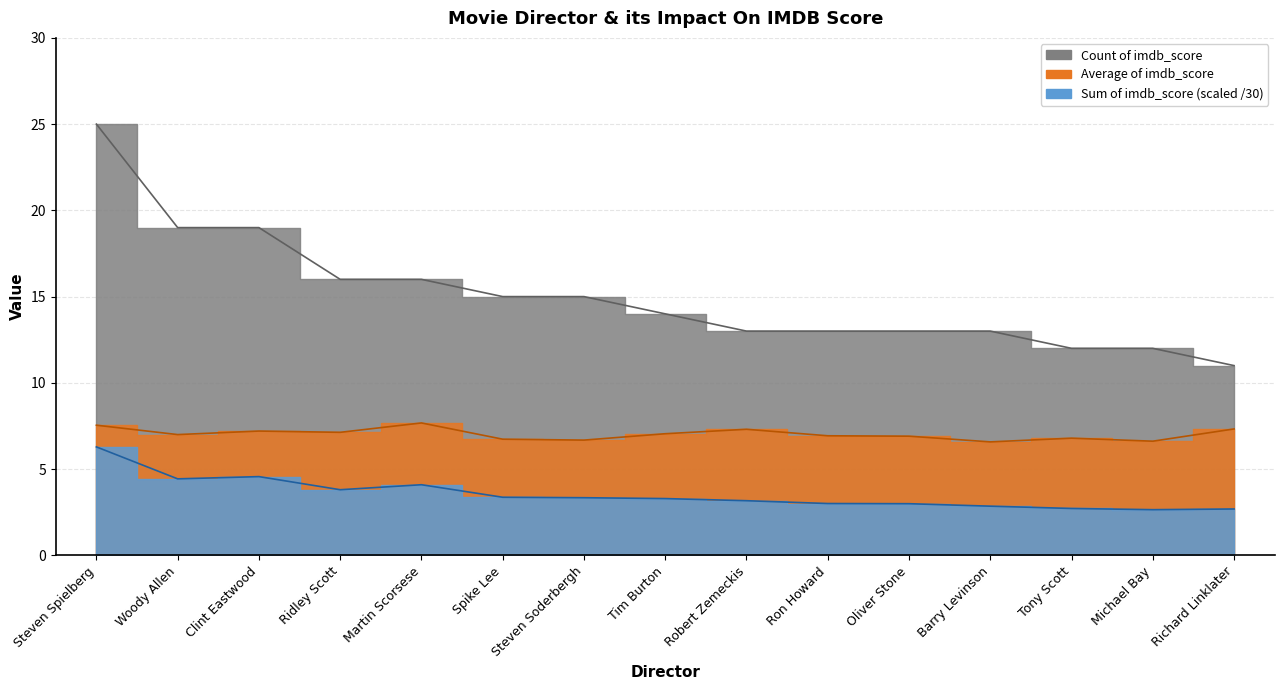

What is the average value of the Sum of imdb_score series?

3.5